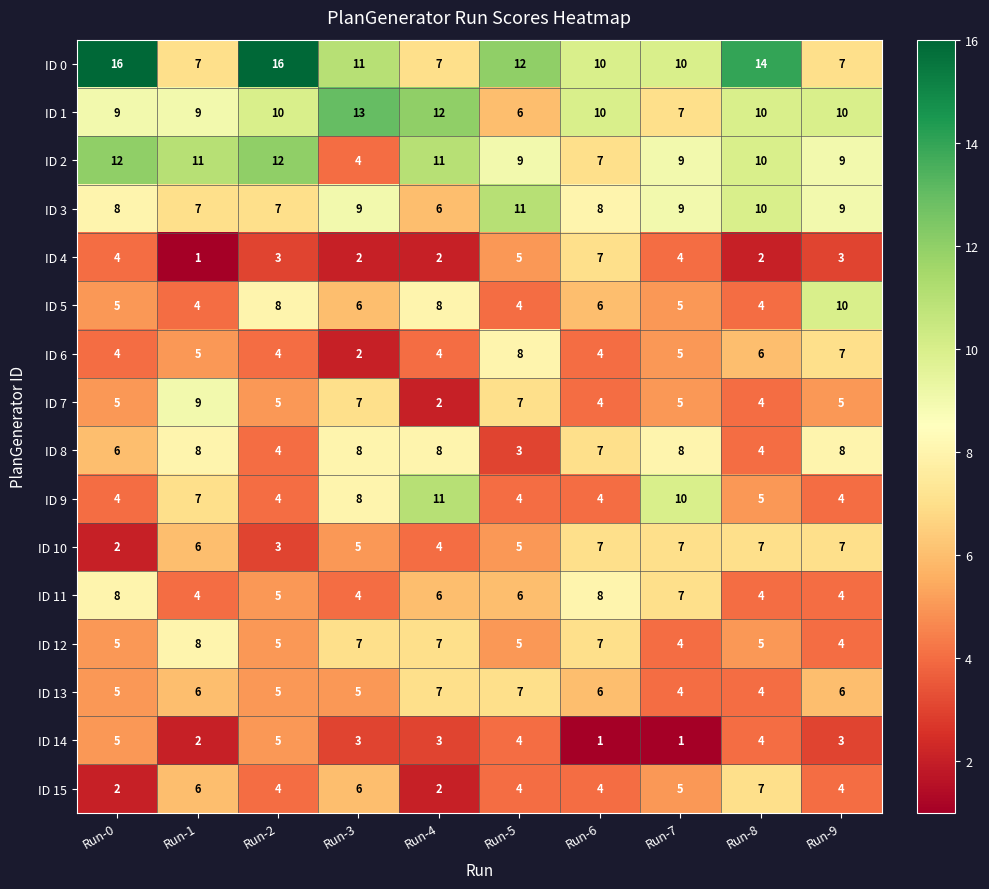

Which series has the largest range (max minus min)?

ID 0